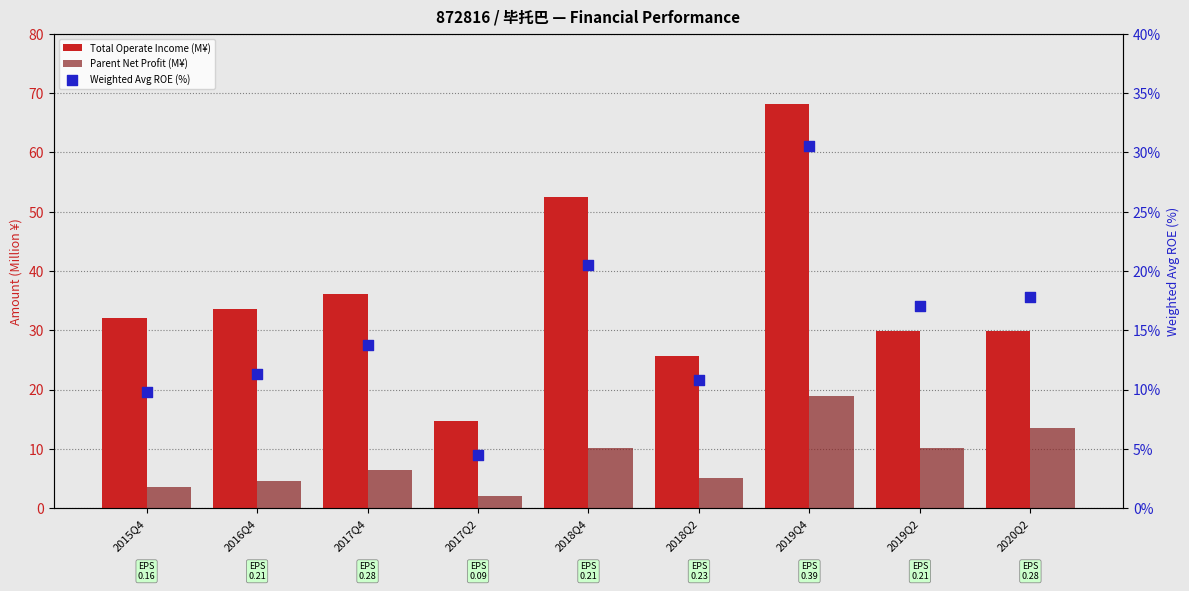

At how many categories does at least one series exceed 26?

7